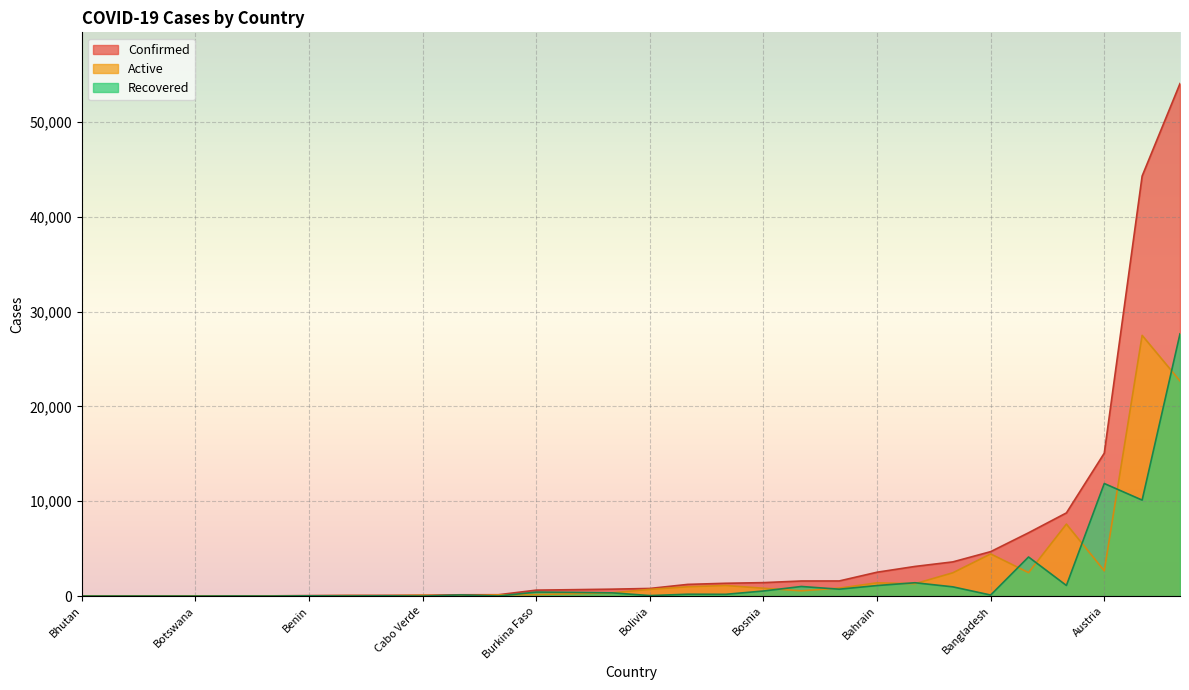

At which label is Confirmed closest to 27025?

Austria